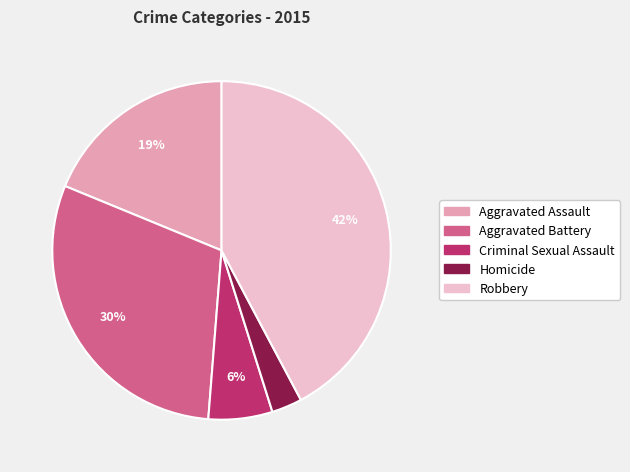

True or false: Robbery accounts for 32% of the total.

False